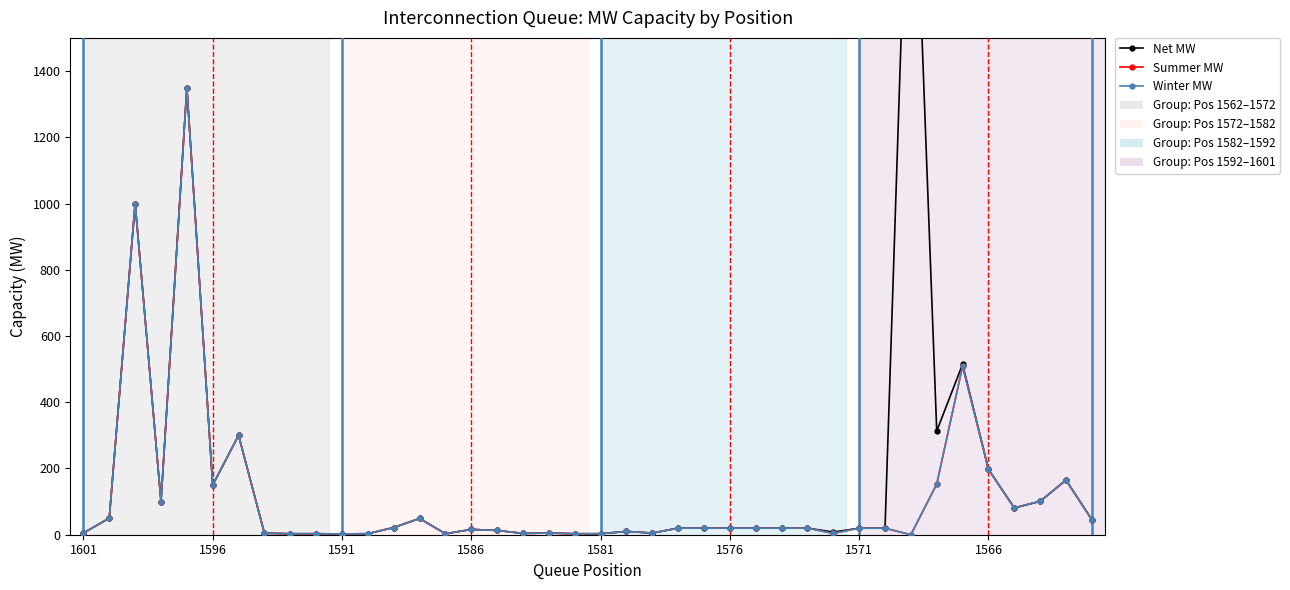

What is the difference between the second highest and second lowest values in the Net MW series?

1347.0